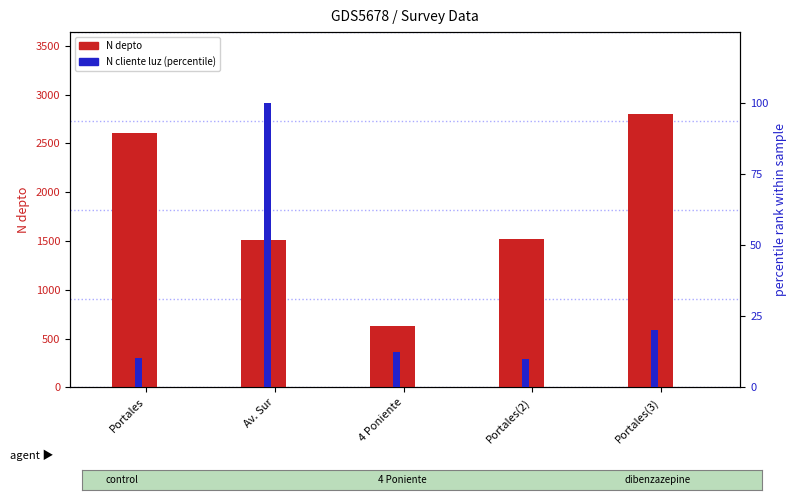

How many bars are there in each group?

2